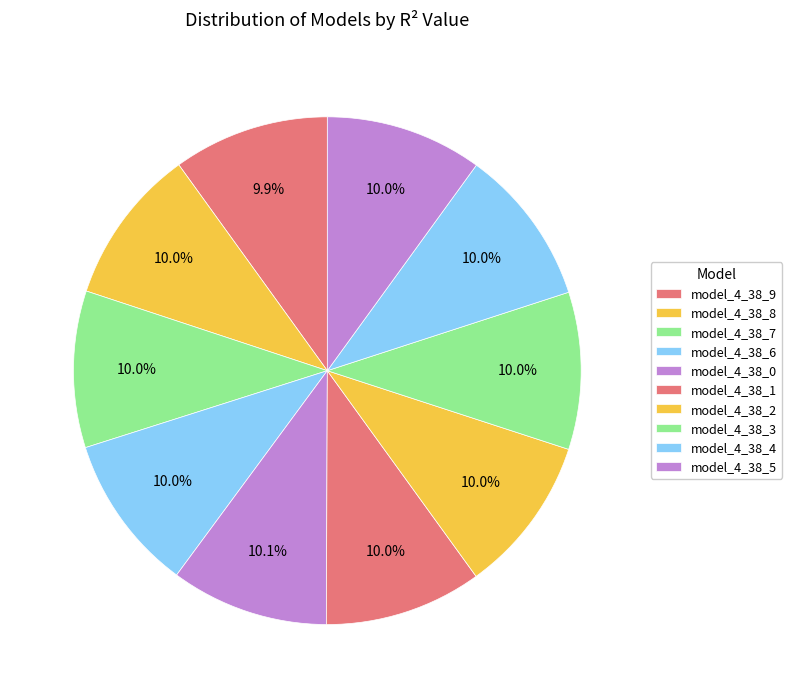

What percentage is the model_4_38_4 slice, to the nearest percent?

10%